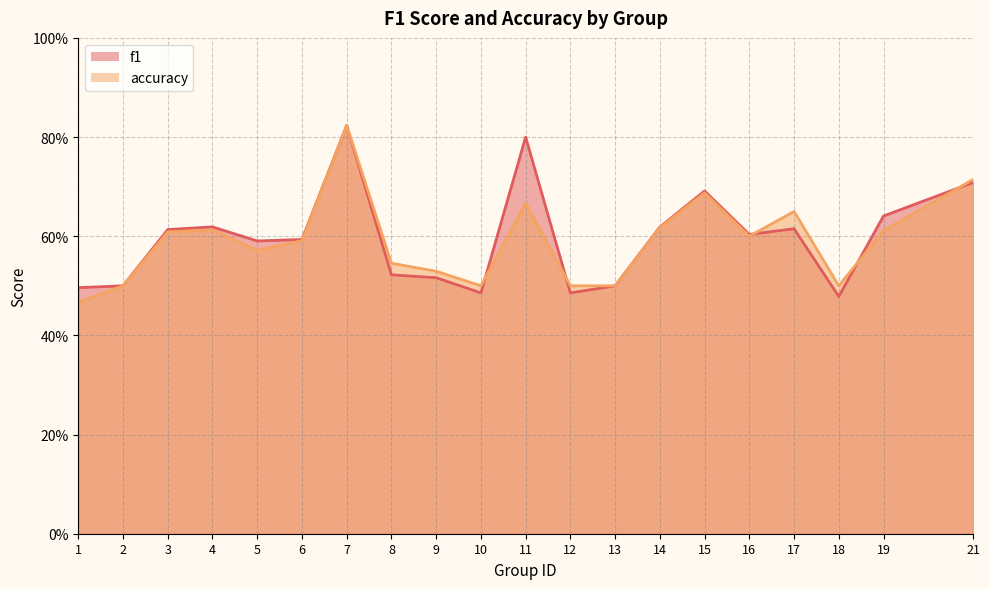

Count the number of data series in this chart.

2